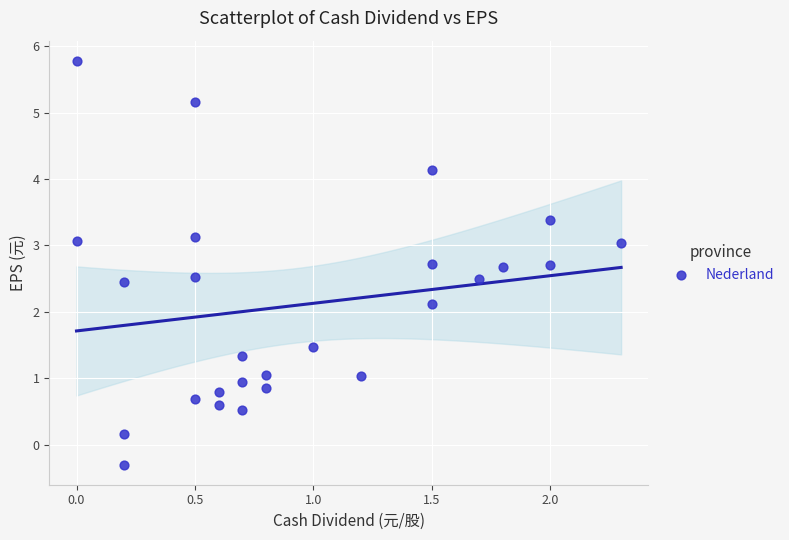

What Y value in the scatter plot is closest to 2?

2.1